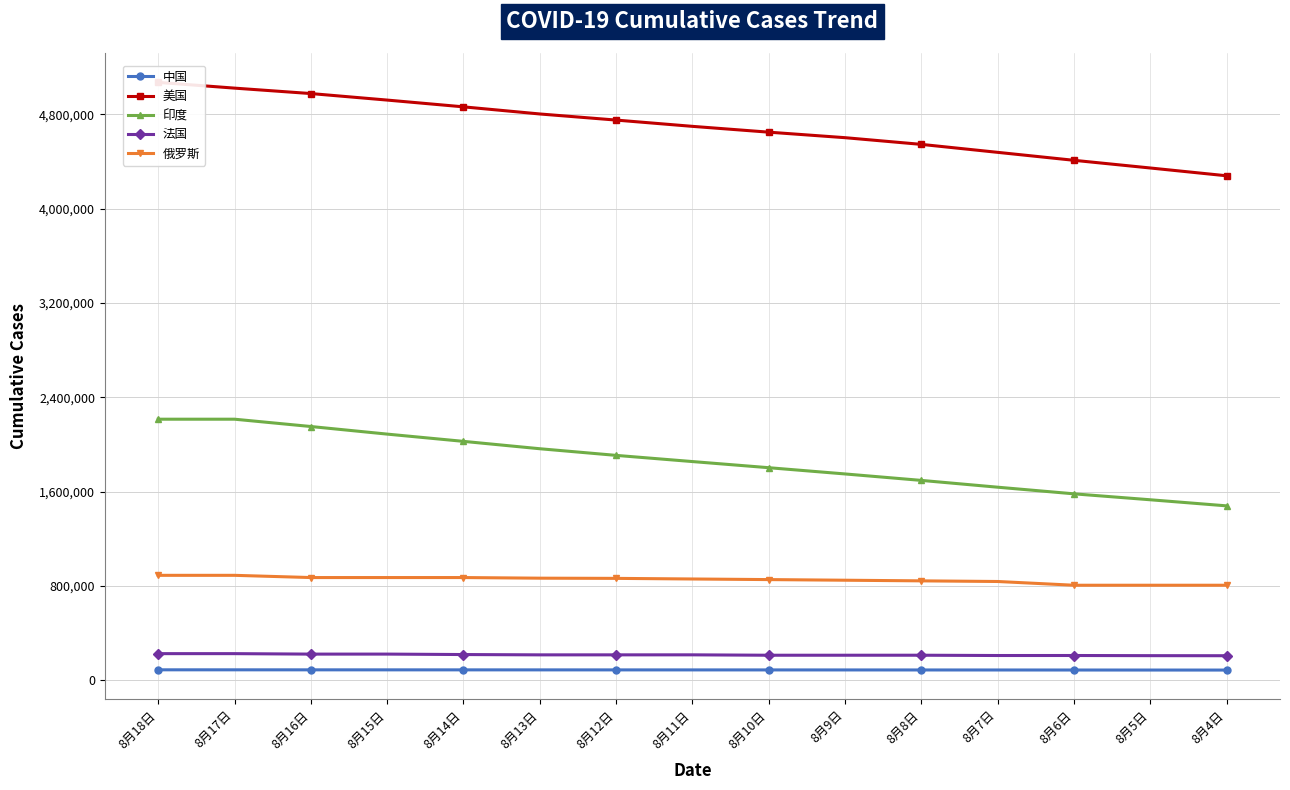

Where does the 俄罗斯 series first go above 859762?

8月18日